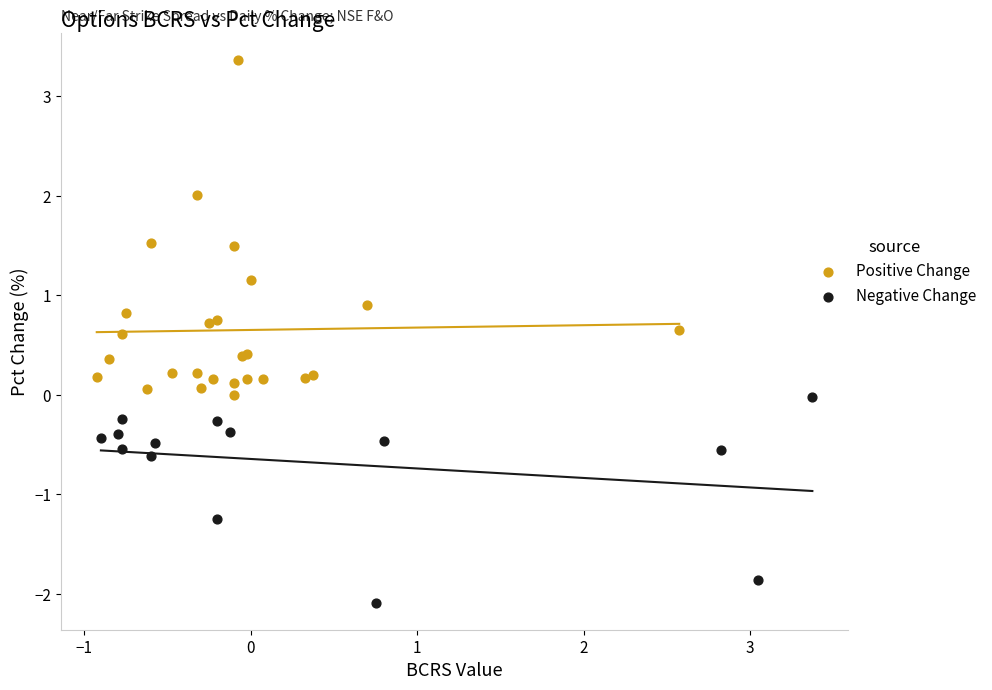

Which series reaches the maximum Y coordinate?

Positive Change